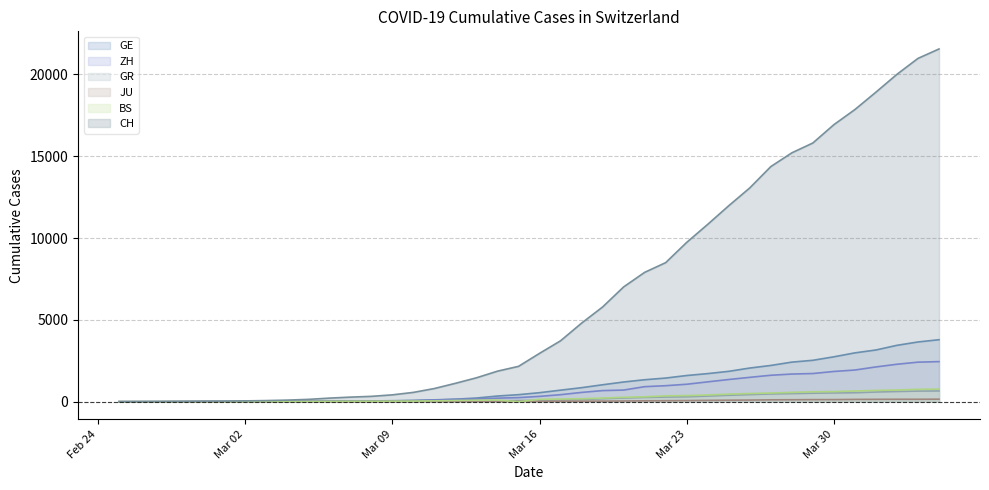

Which series has the largest total across all categories?

CH